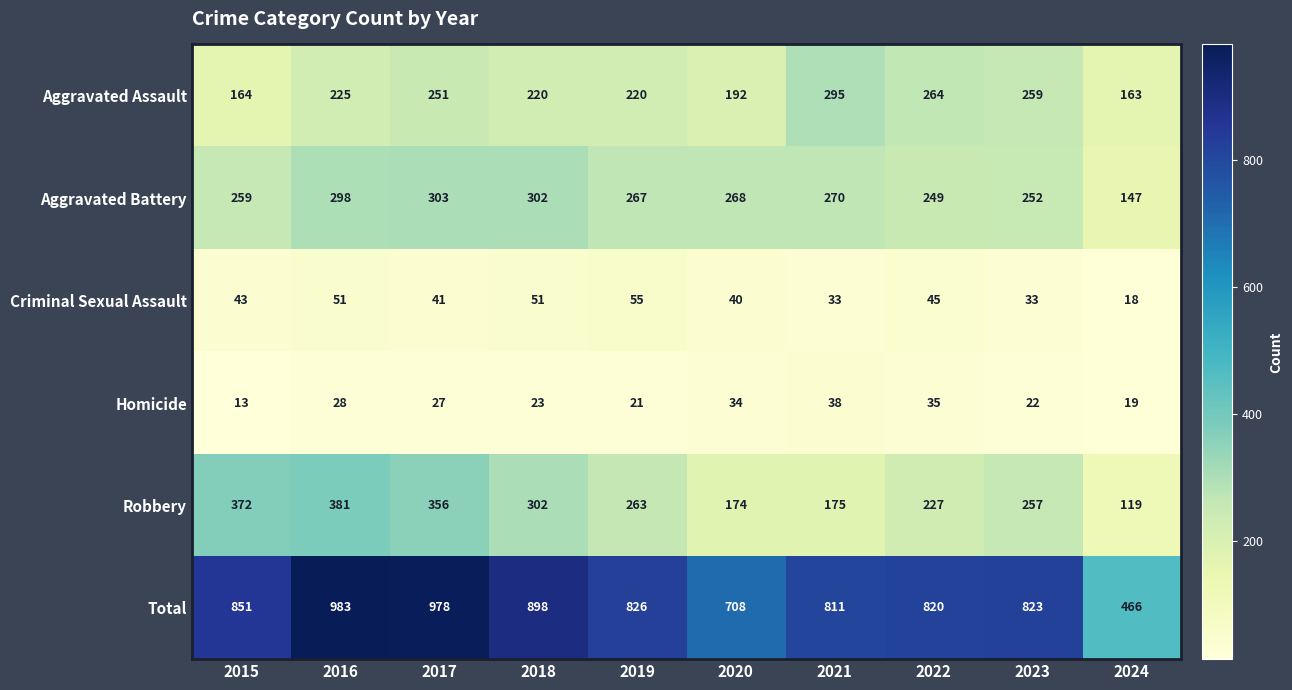

At which label does Aggravated Assault reach its peak?

2021